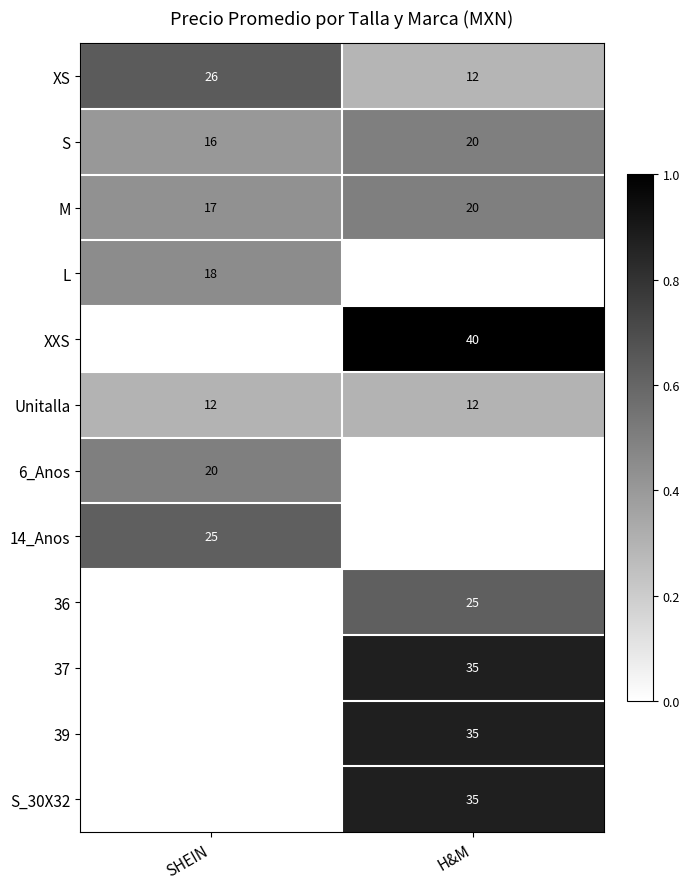

What is the approximate value of XS at SHEIN, to the nearest 10?

30